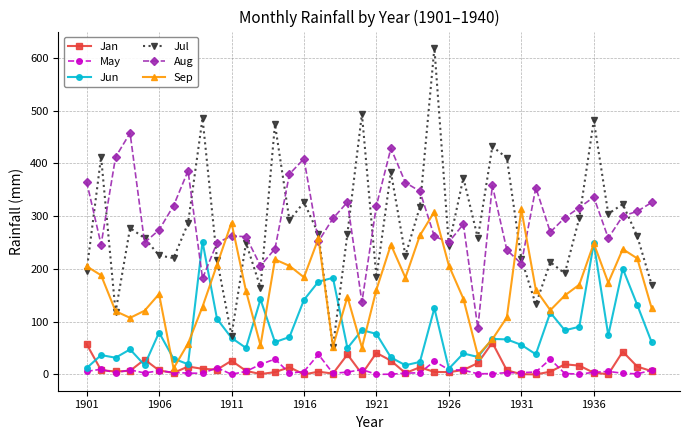

What is the value of the Aug point at the 17th from the left?

252.2